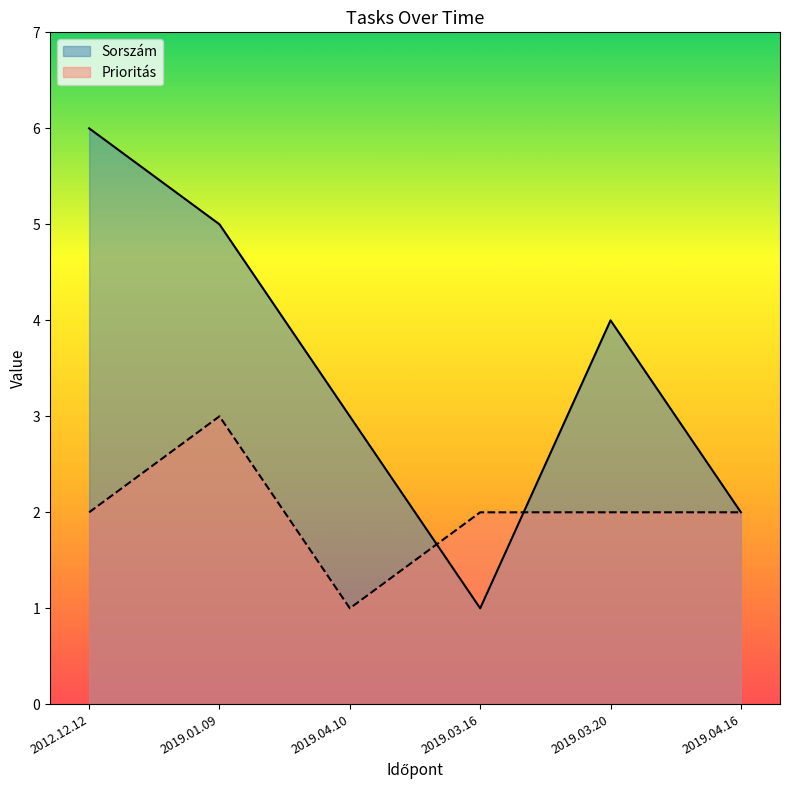

At which category does Prioritás reach its first local valley?

2019.04.10